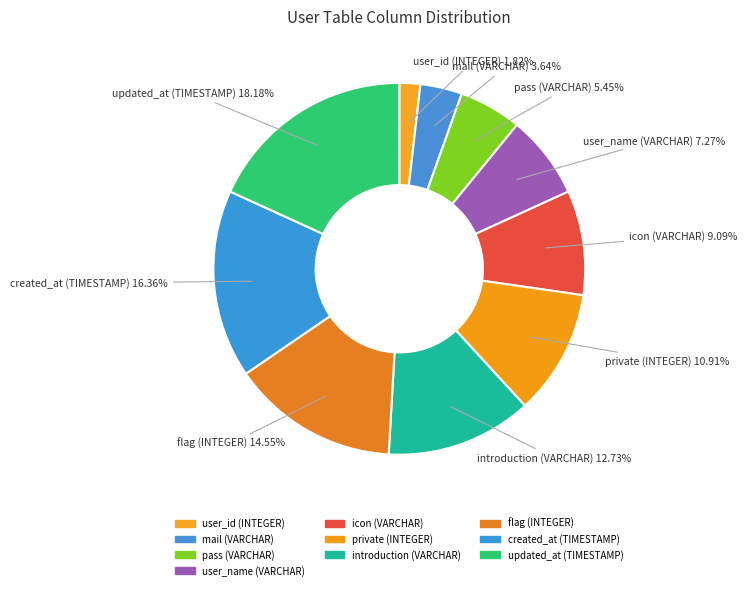

To the nearest percent, what is the average slice percentage?

10%